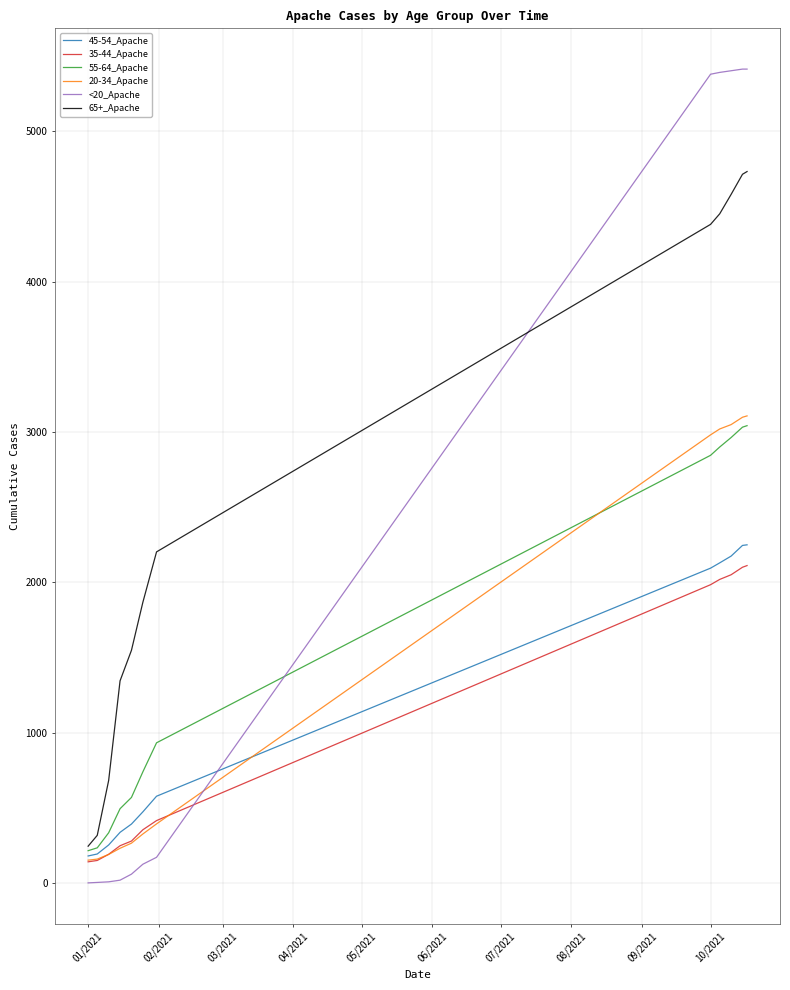

True or false: 20-34_Apache and <20_Apache cross at least once.

True